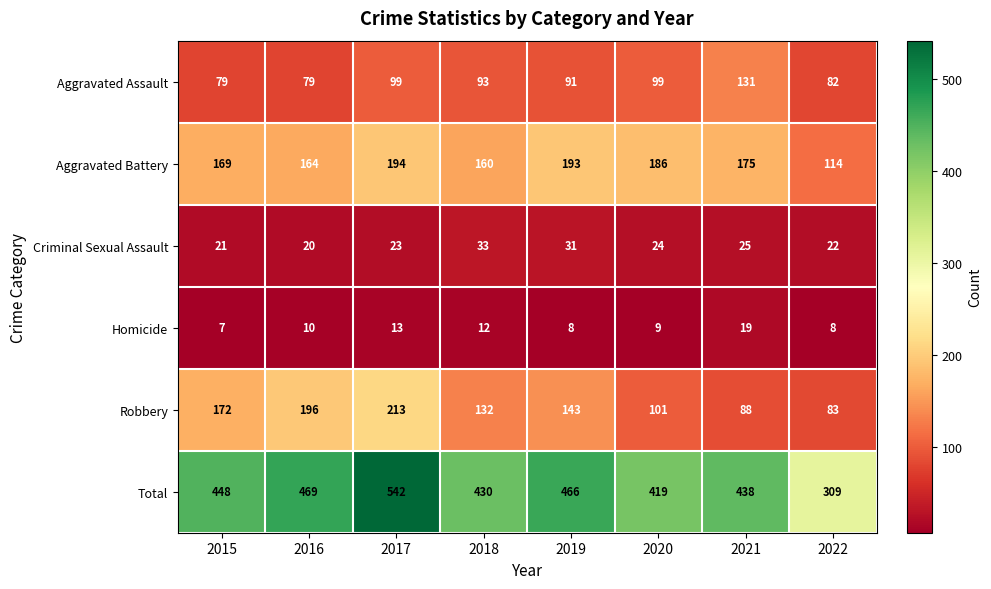

What is the difference between the Total values at 2021 and 2017?

104